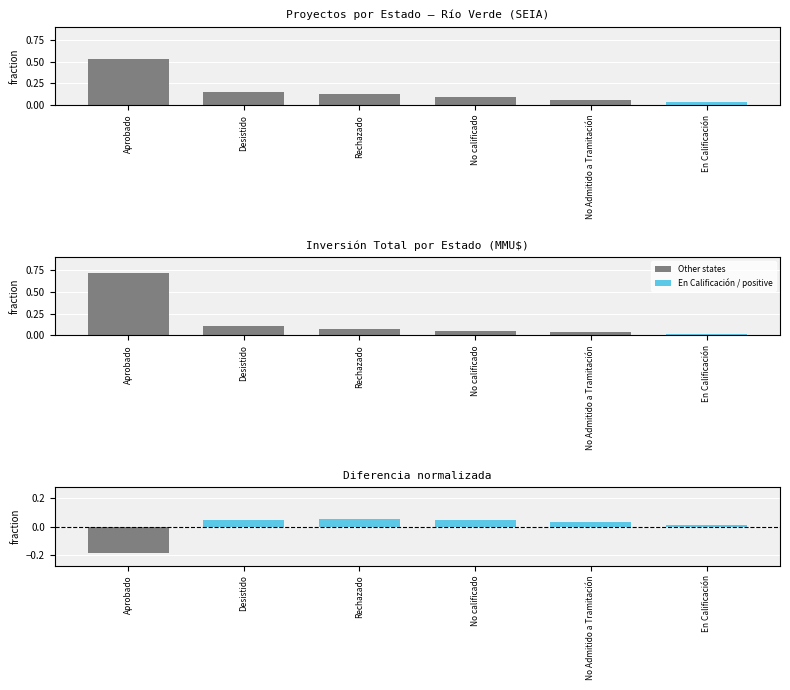

Reading left to right, extract all data points from this chart.

Count: 0.5	0.2	0.1	0.1	0.1	0.0
Total_Investment: 0.7	0.1	0.1	0.1	0.0	0.0